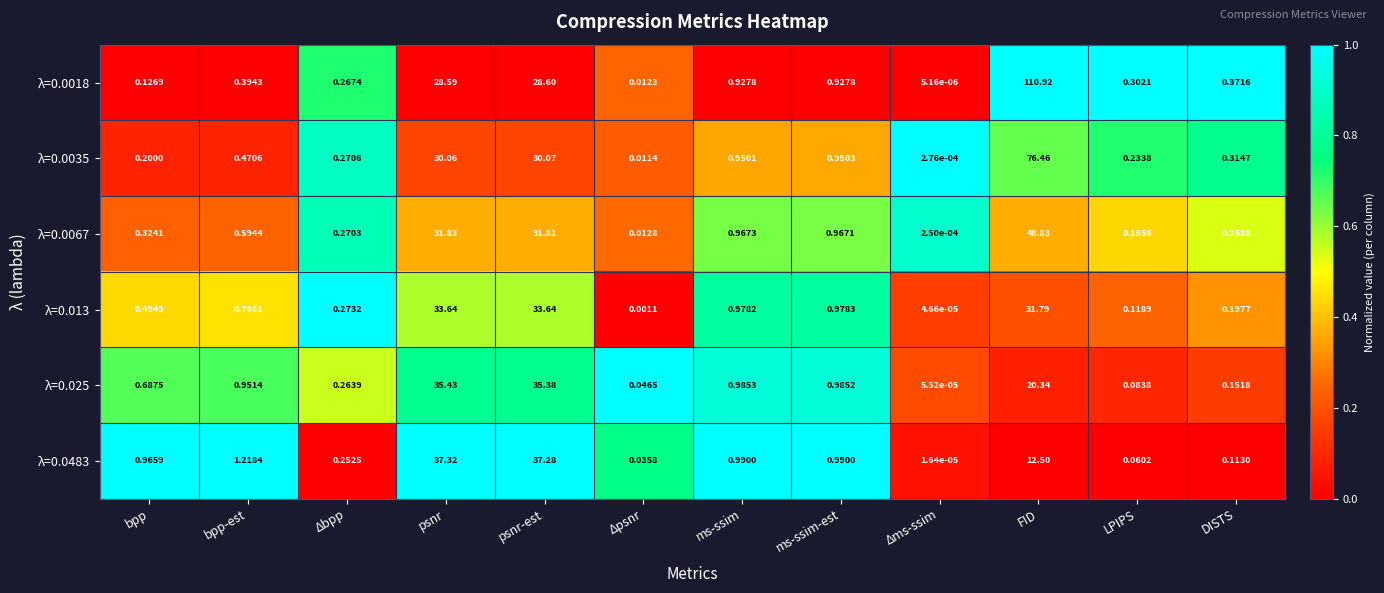

Which category has the lowest value in the λ=0.013 series?

Δms-ssim